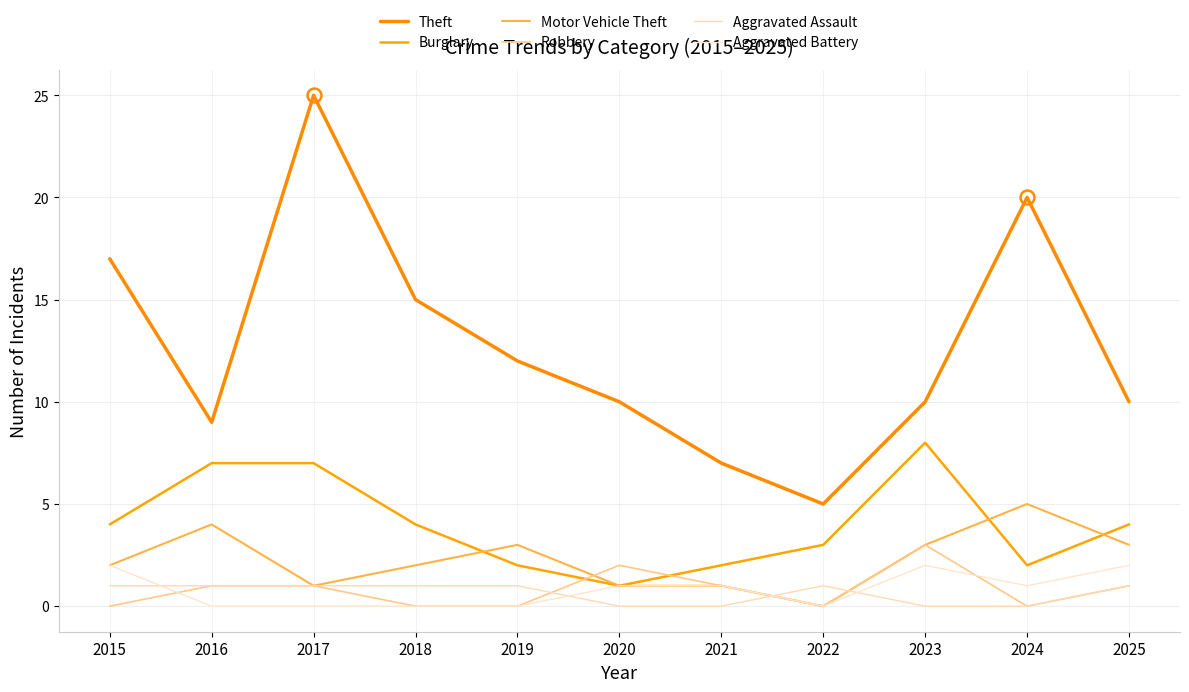

How many data points does each series have?

11